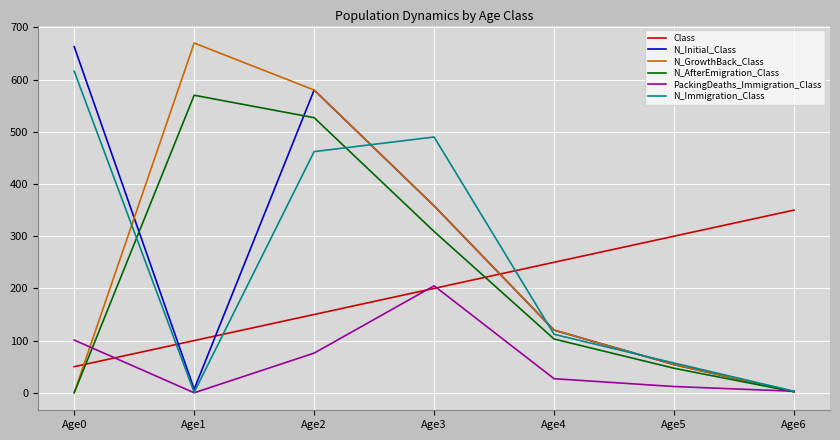

True or false: Class has a value of 150 at Age2.

True